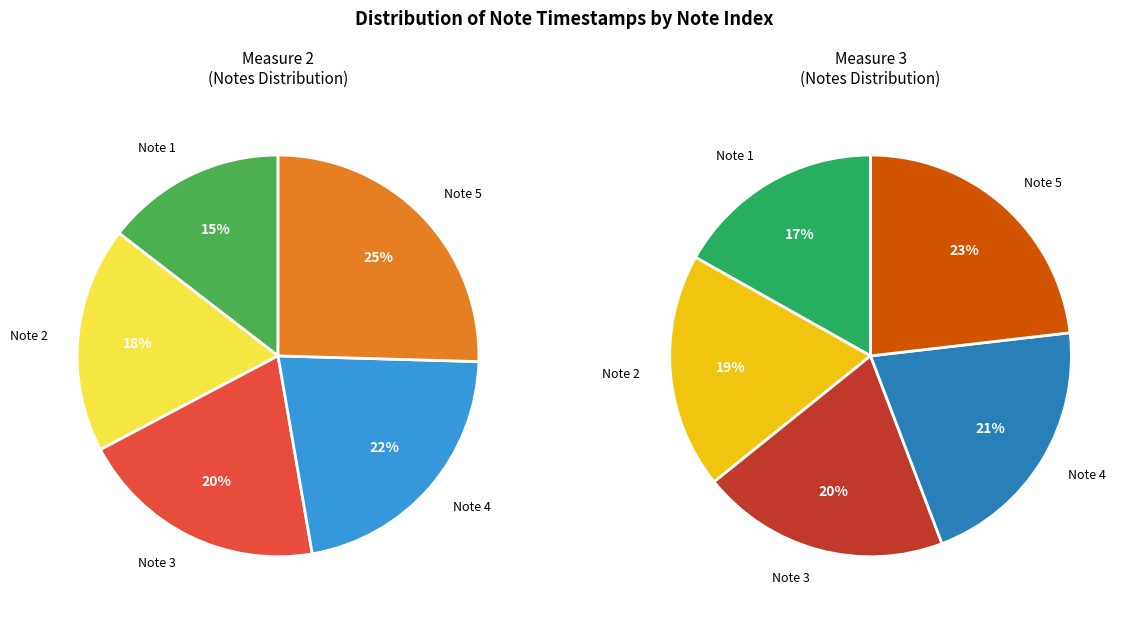

To the nearest percent, what is the average slice percentage?

20%